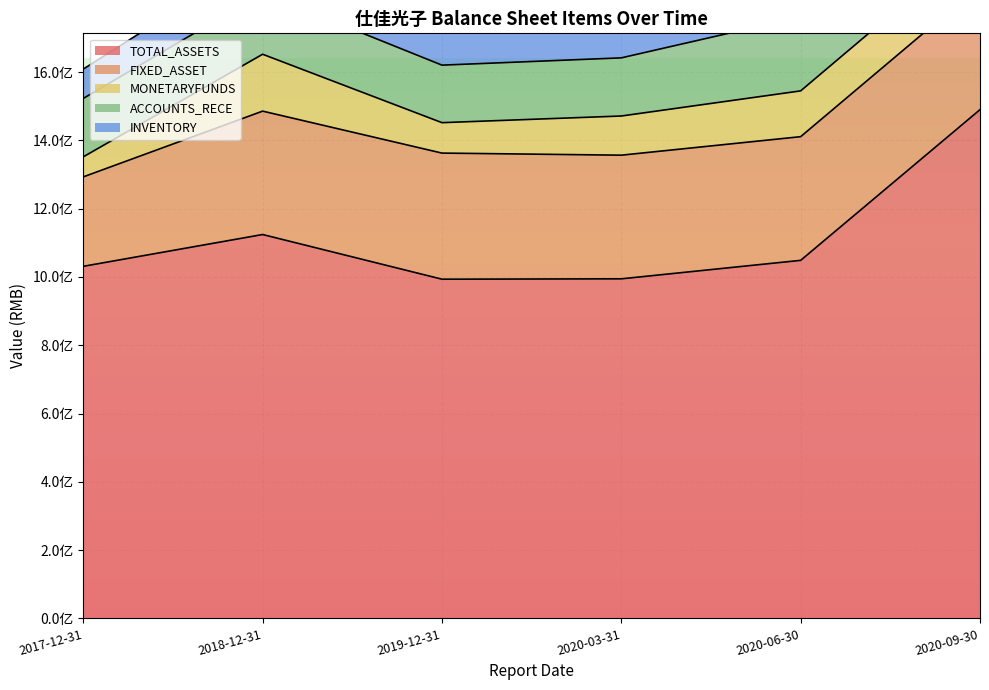

What is the label of the 5th point from the left?

2020-06-30